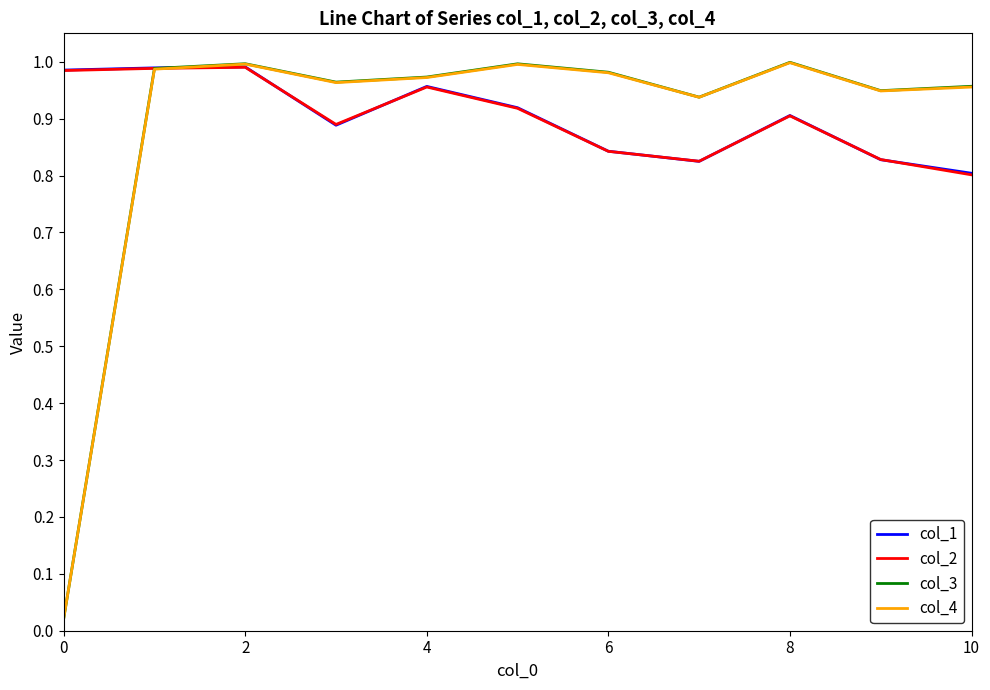

Is this an area chart (filled region under the line)?

No